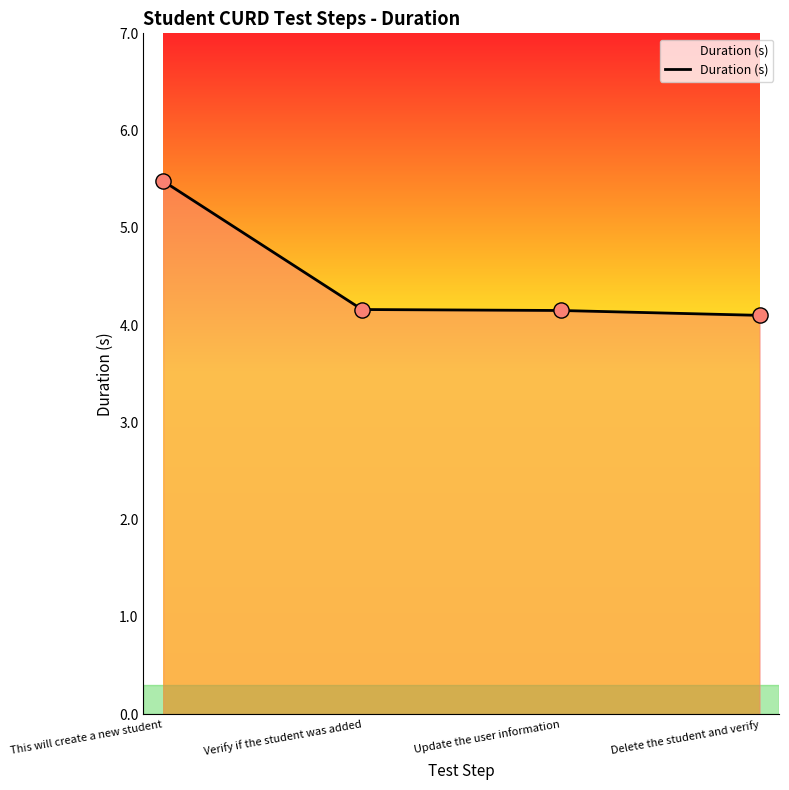

What is the ratio of the value at This will create a new student to the value at Update the user information?

1.3